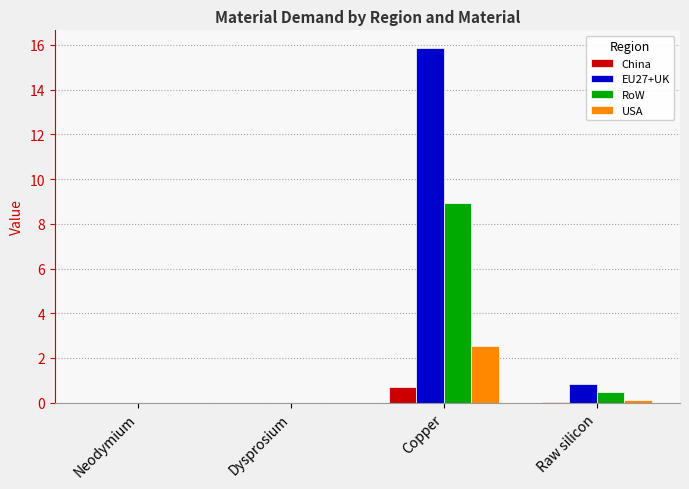

At which label is RoW closest to 4?

Raw silicon